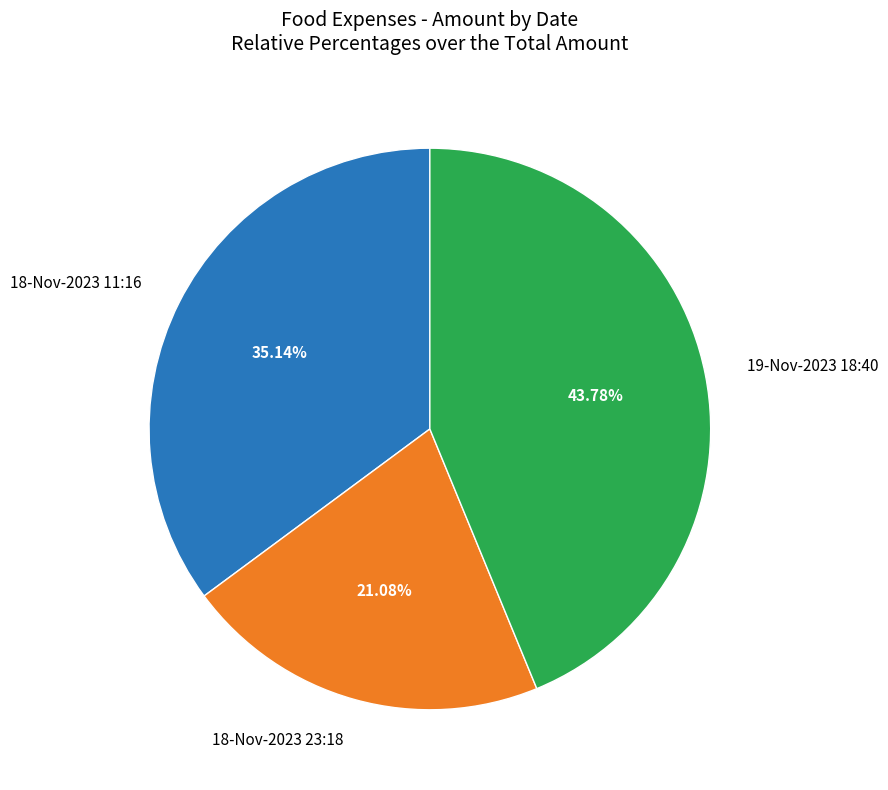

Combined, do 19-Nov-2023 18:40 and 18-Nov-2023 23:18 account for over 50%?

Yes